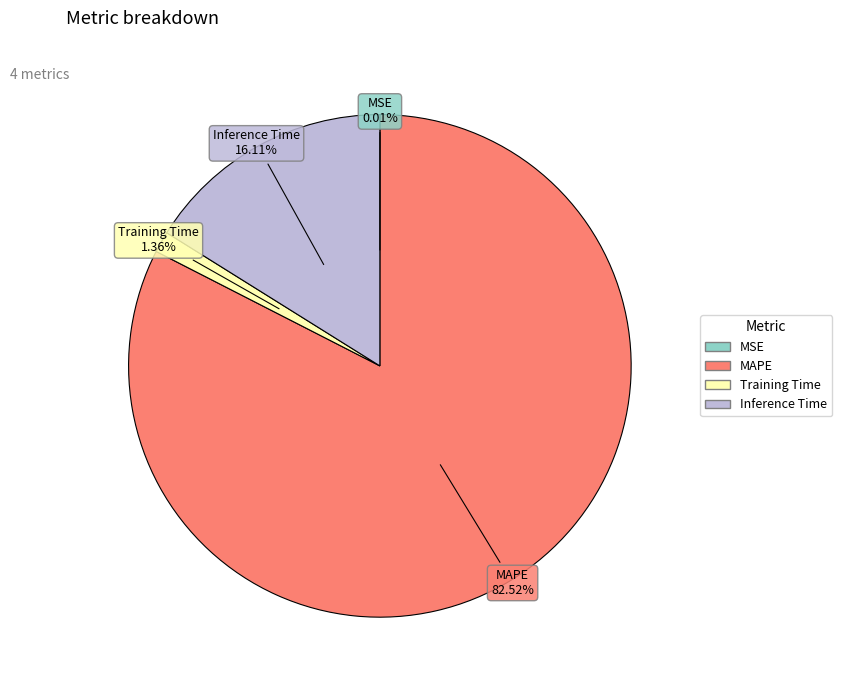

Which has a higher value, Training Time or Inference Time?

Inference Time